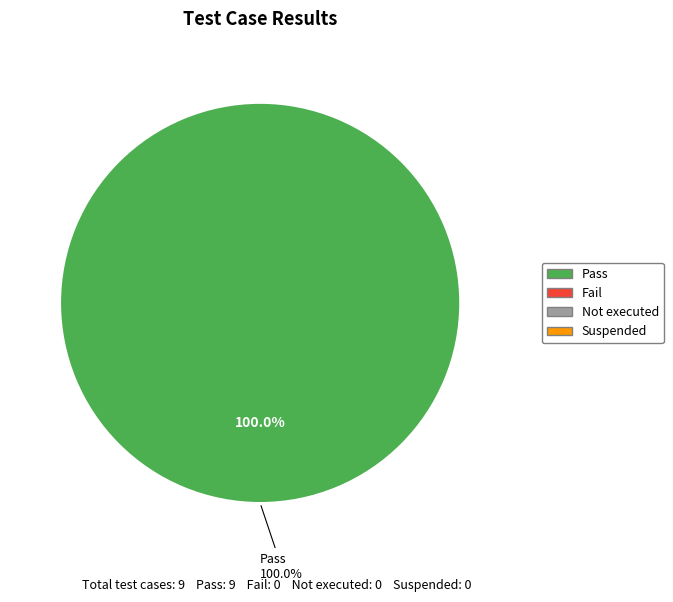

Between Fail and Not executed, which is larger?

Fail